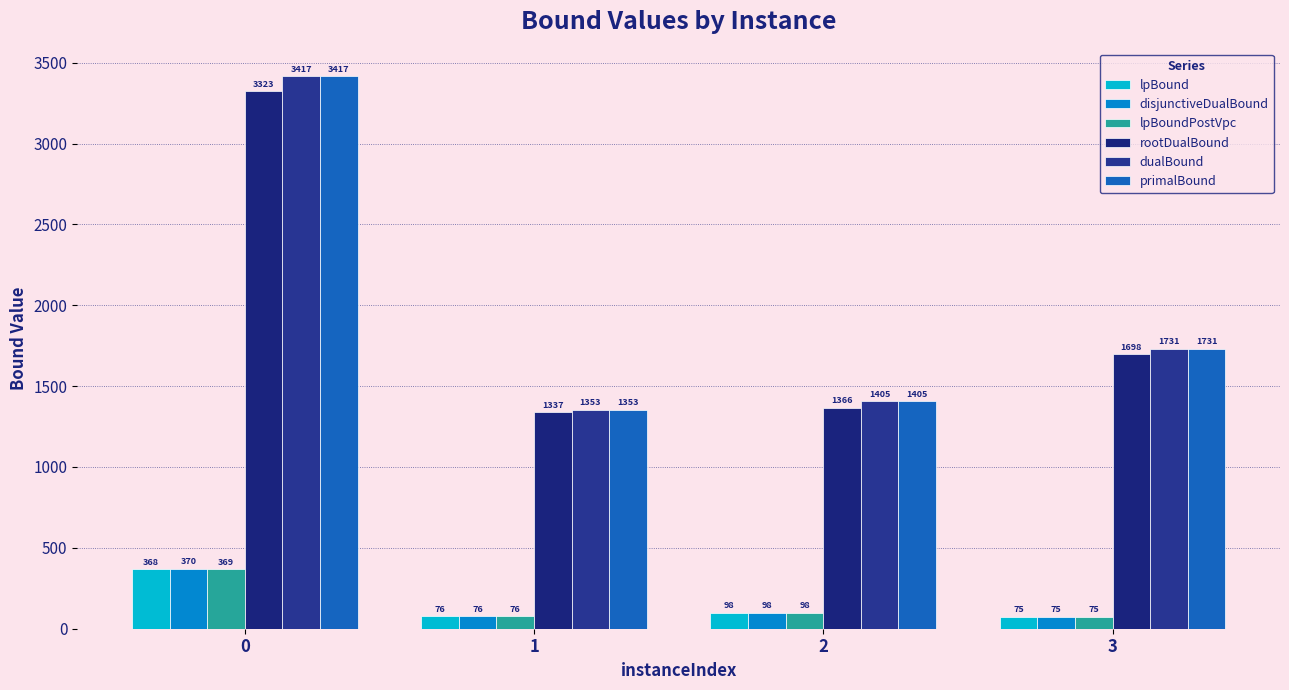

Reading right to left, extract all data points from this chart.

lpBound: 3=75.0	2=97.9	1=75.9	0=367.8
disjunctiveDualBound: 3=75.0	2=97.9	1=75.9	0=370.3
lpBoundPostVpc: 3=75.0	2=97.9	1=75.9	0=369.0
rootDualBound: 3=1697.7	2=1365.7	1=1337.1	0=3322.9
dualBound: 3=1731.0	2=1405.0	1=1353.0	0=3417.0
primalBound: 3=1731.0	2=1405.0	1=1353.0	0=3417.0